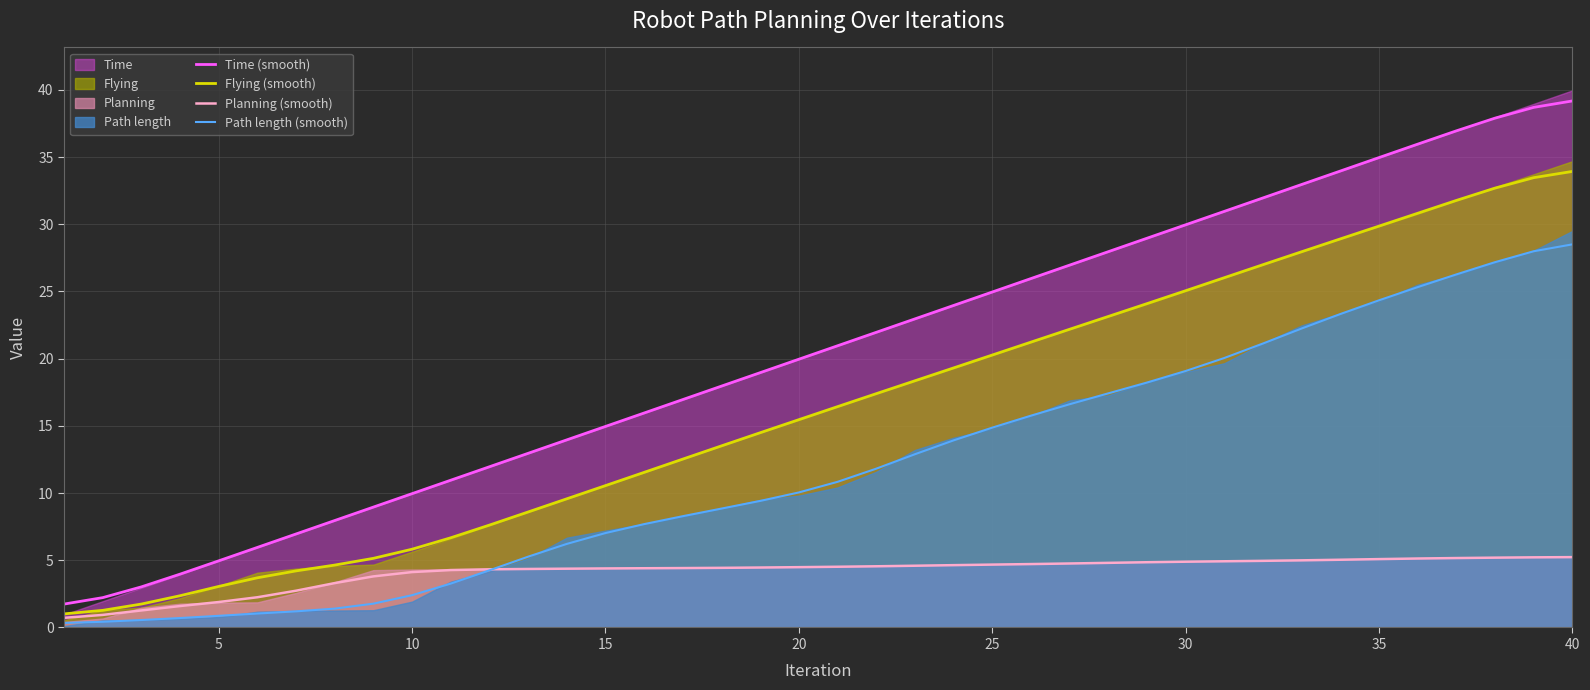

What is the value of the Path length (smooth) point at the 10th from the left?

2.4